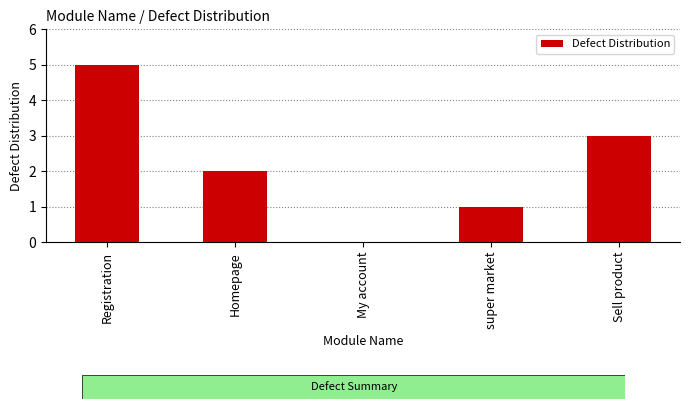

What is the greatest value displayed?

5